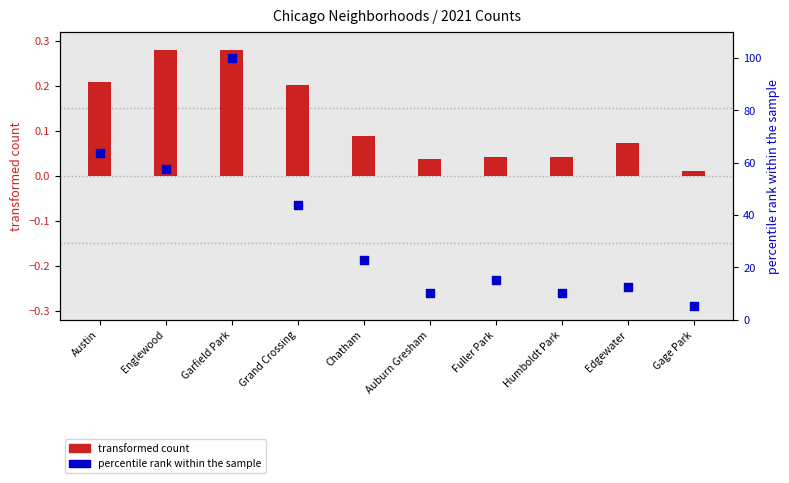

Is the value of percentile rank within the sample at Englewood greater than the value of transformed count at Garfield Park?

Yes